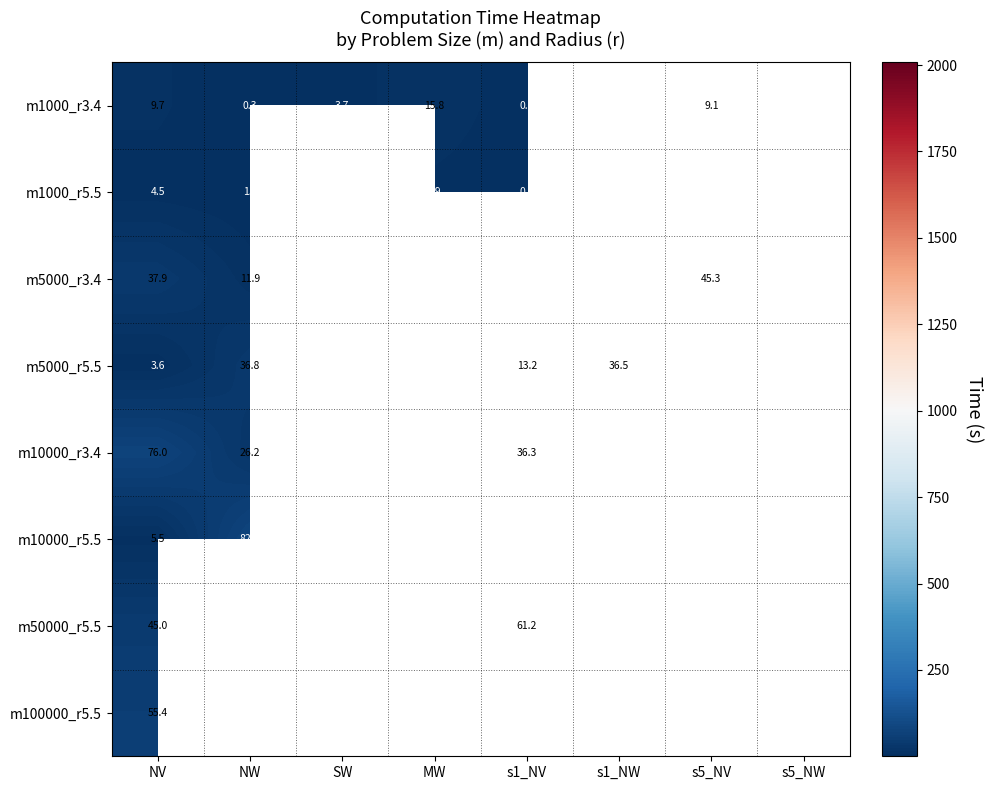

What is the difference between the maximum and minimum values in the m50000_r5.5 series?

16.3